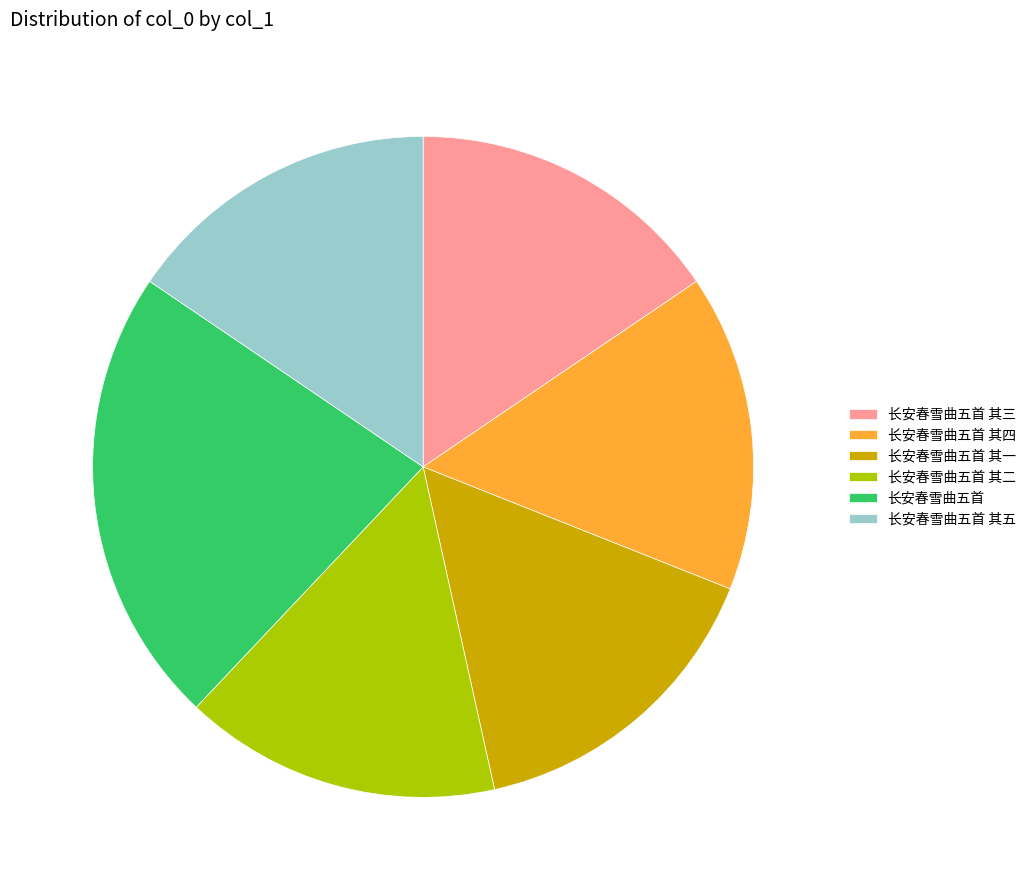

Does 长安春雪曲五首 其二 account for over 50% of the chart?

No